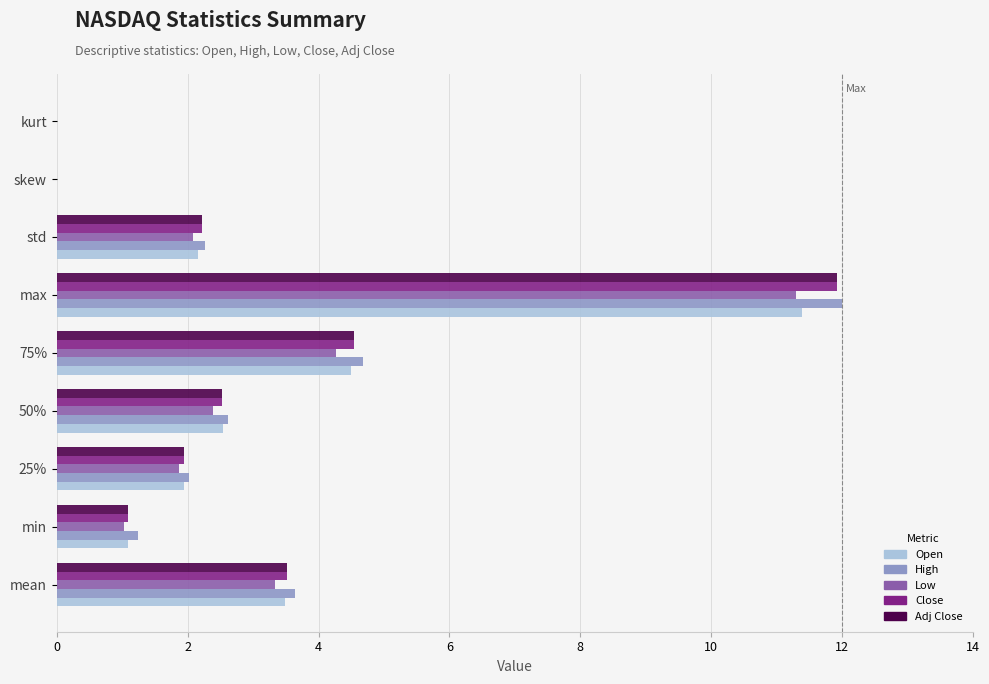

What are all the series names shown in the legend?

Open, High, Low, Close, Adj Close